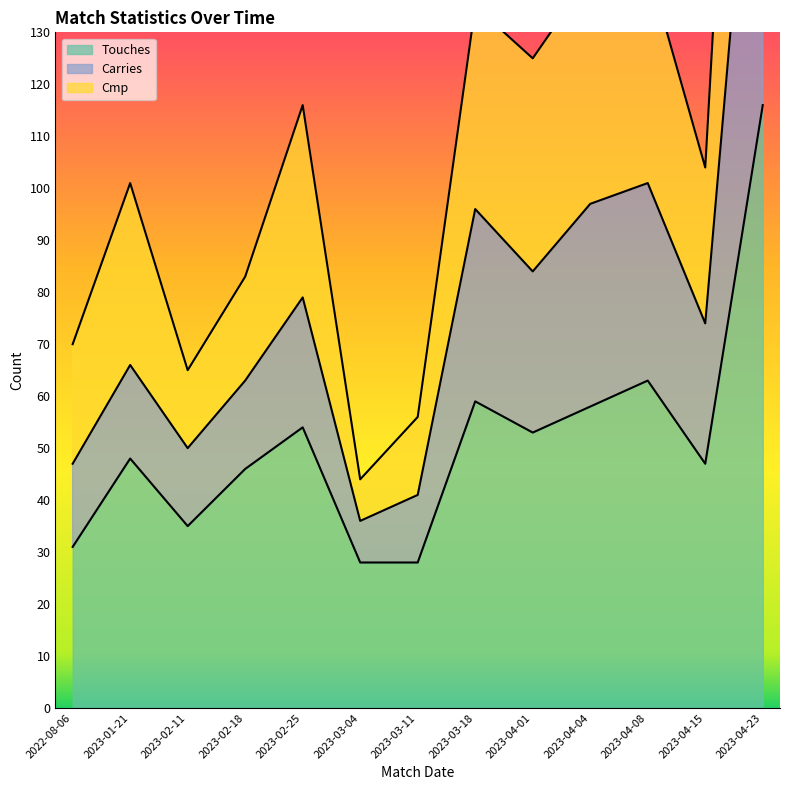

Reading right to left, list all the values displayed in this chart.

Touches: 2023-04-23=116	2023-04-15=47	2023-04-08=63	2023-04-04=58	2023-04-01=53	2023-03-18=59	2023-03-11=28	2023-03-04=28	2023-02-25=54	2023-02-18=46	2023-02-11=35	2023-01-21=48	2022-08-06=31
Carries: 2023-04-23=202	2023-04-15=74	2023-04-08=101	2023-04-04=97	2023-04-01=84	2023-03-18=96	2023-03-11=41	2023-03-04=36	2023-02-25=79	2023-02-18=63	2023-02-11=50	2023-01-21=66	2022-08-06=47
Cmp: 2023-04-23=299	2023-04-15=104	2023-04-08=143	2023-04-04=141	2023-04-01=125	2023-03-18=135	2023-03-11=56	2023-03-04=44	2023-02-25=116	2023-02-18=83	2023-02-11=65	2023-01-21=101	2022-08-06=70